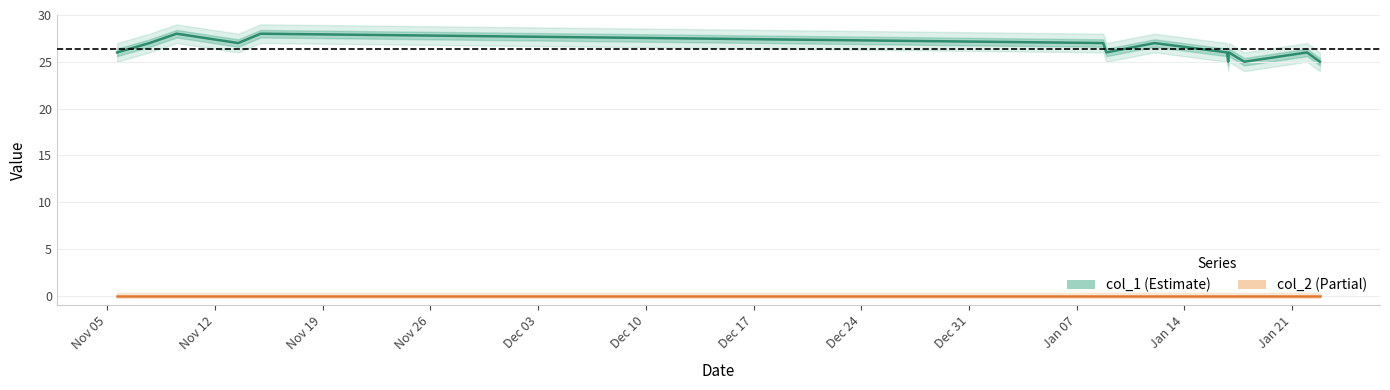

How many col_1 values are between 26 and 27?

9